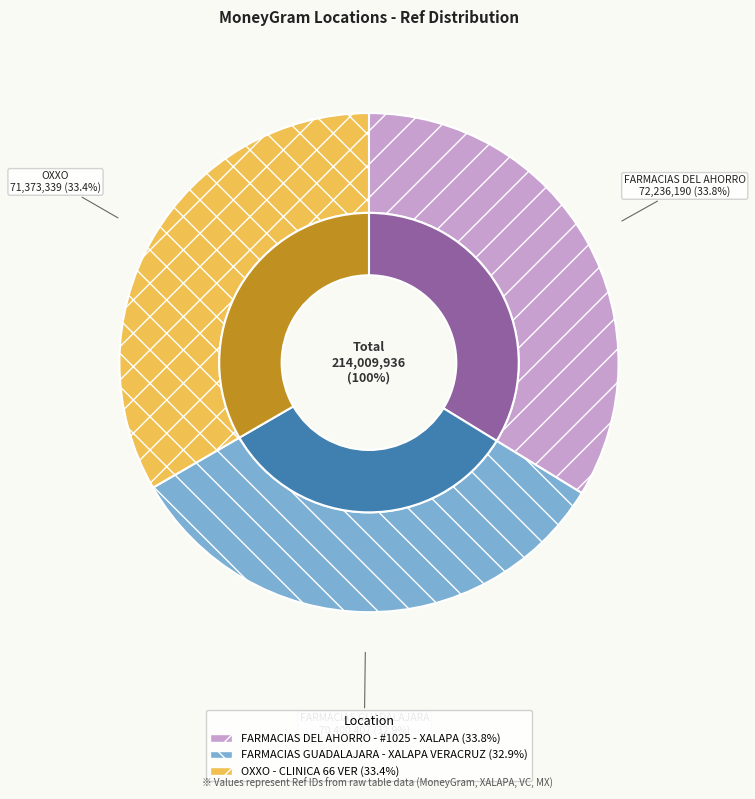

What percentage is the OXXO - CLINICA 66 VER slice, to the nearest percent?

33%